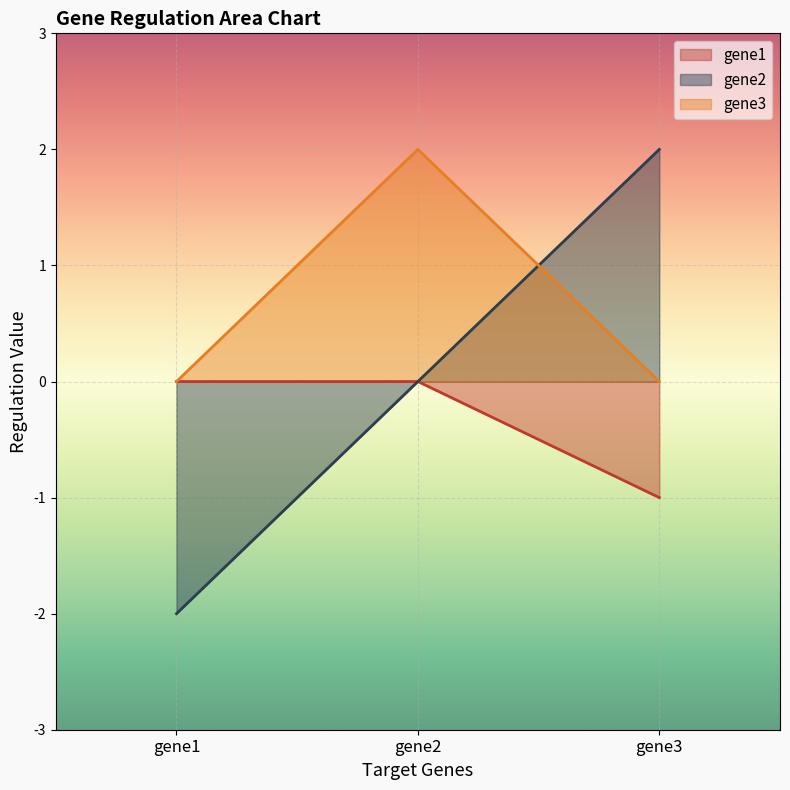

Which category has the highest value across all series?

gene3